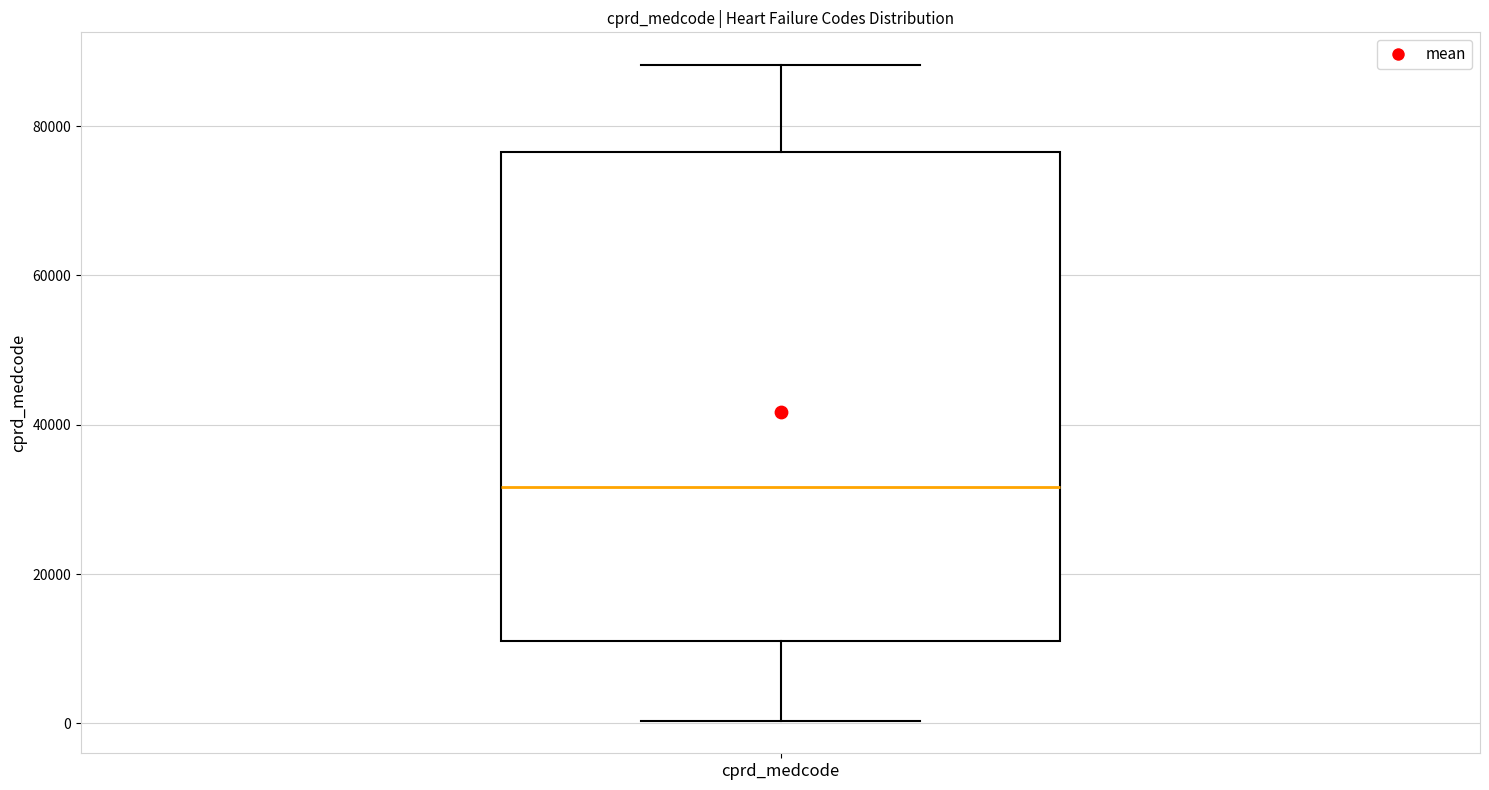

Read this box plot against the y-axis: the position of the median line, the range covered by the box, and the ends of both whiskers. The values are not printed on the chart, so give them approximately, as read against the axis.

median 32000, box 12000 to 76000, whiskers 0 to 88000